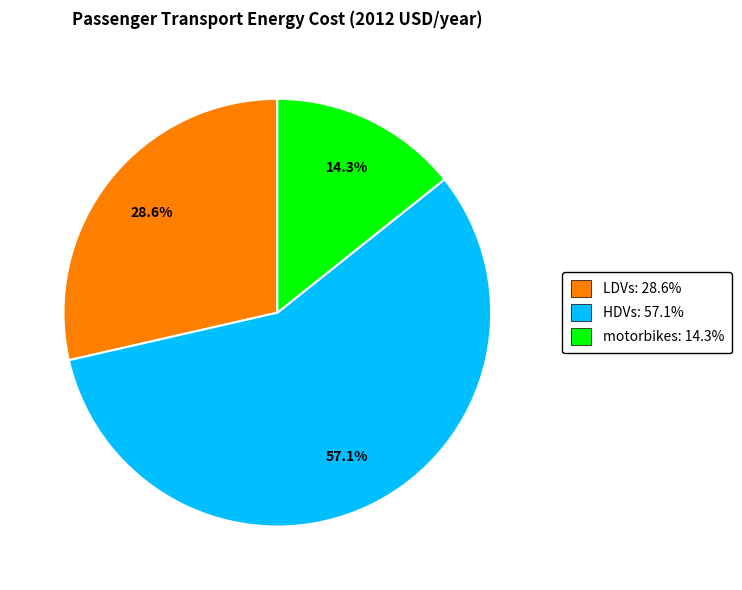

Which slice is the largest?

HDVs